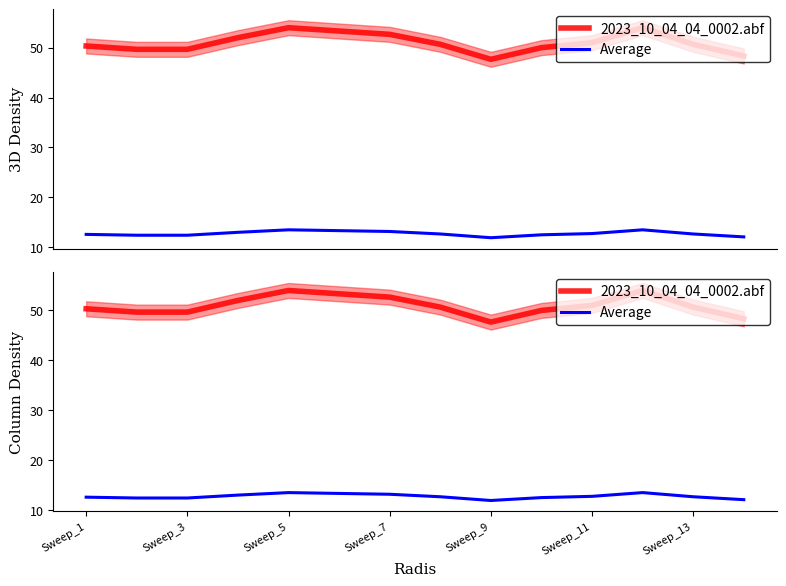

How many lines are shown in the chart?

2